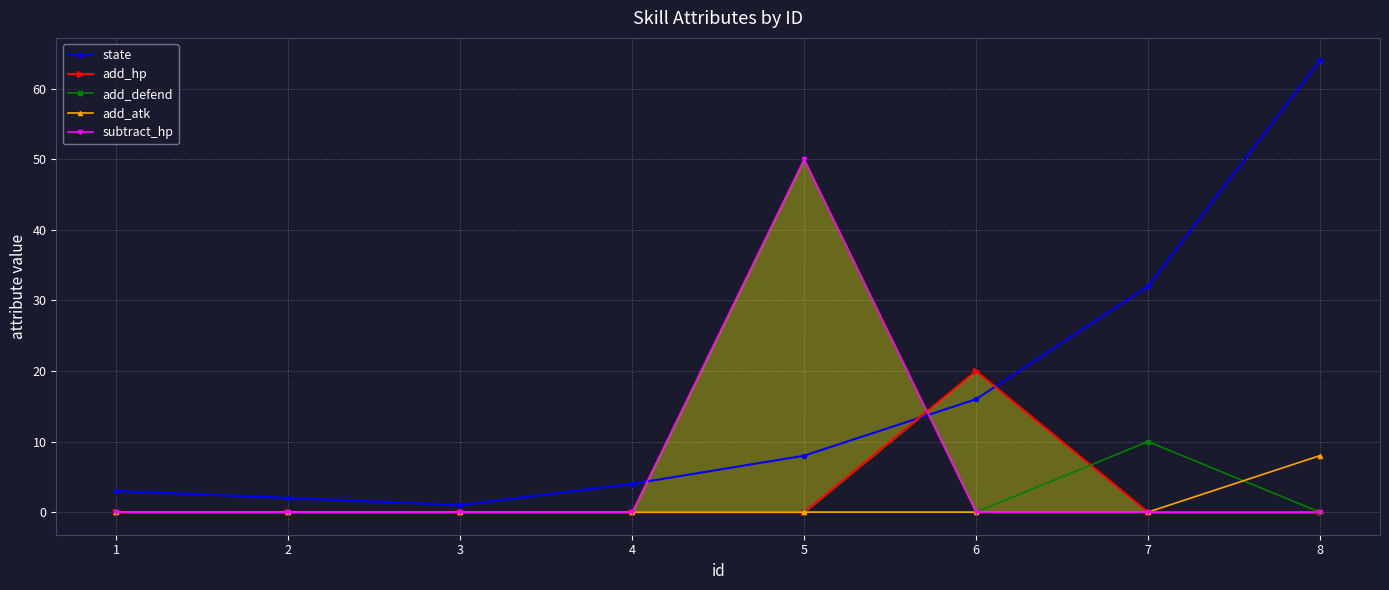

True or false: add_atk and subtract_hp intersect in this chart.

False